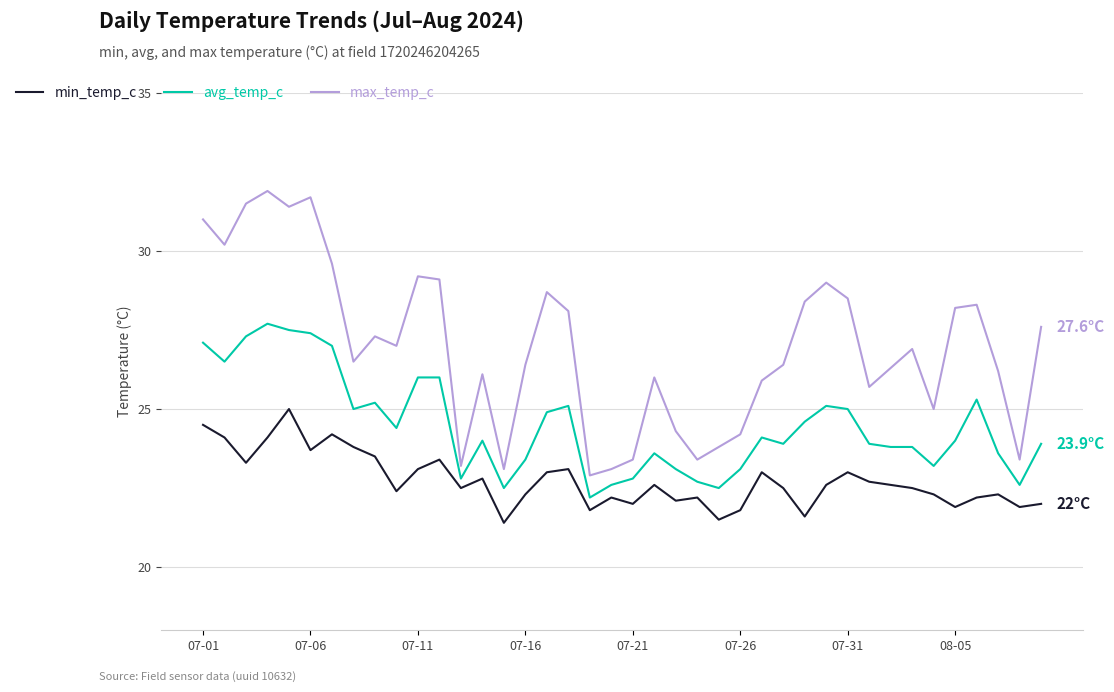

What is the highest value of the avg_temp_c series?

27.7